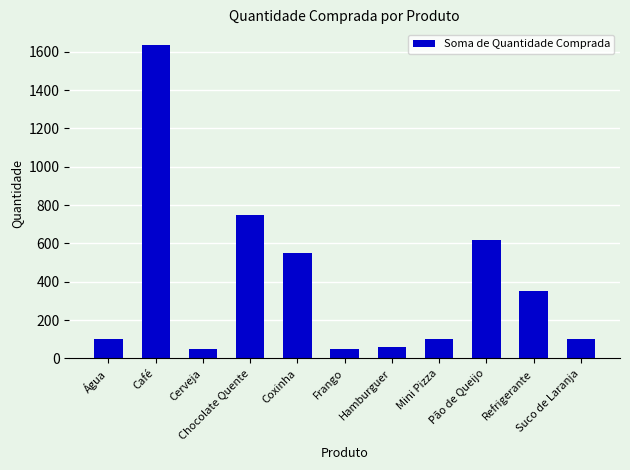

Between Frango and Mini Pizza, which is larger?

Mini Pizza